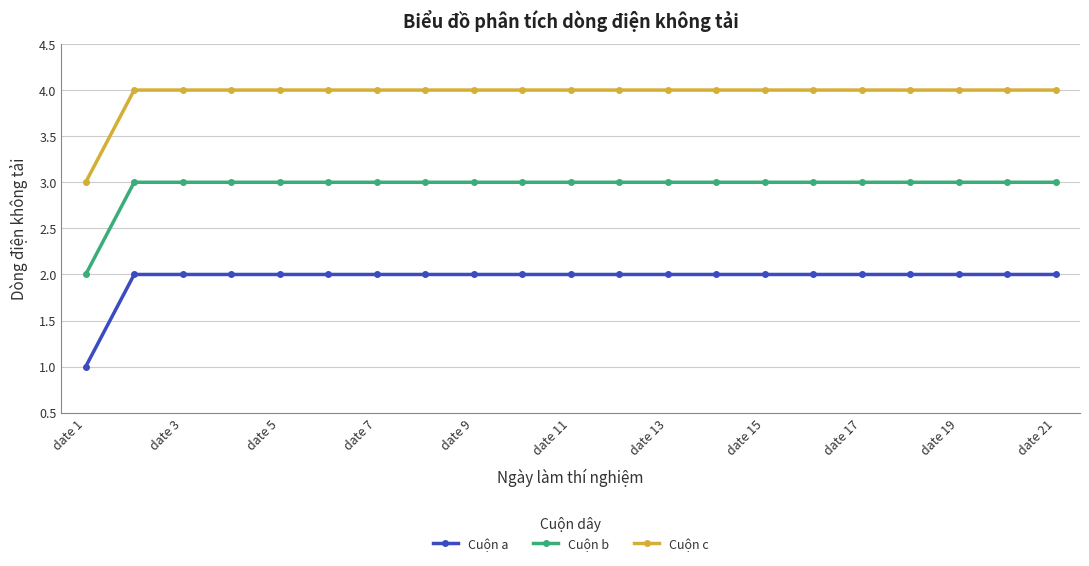

What is the maximum value shown in the chart?

4